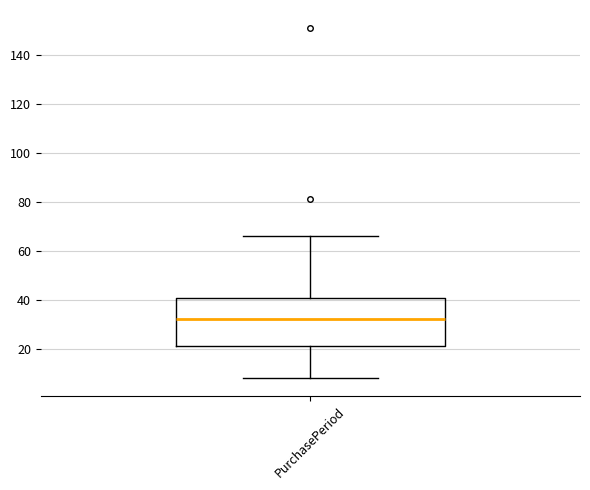

Read this box plot against the y-axis: the position of the median line, the range covered by the box, and the ends of both whiskers. The values are not printed on the chart, so give them approximately, as read against the axis.

median 32, box 22 to 40, whiskers 8 to 66